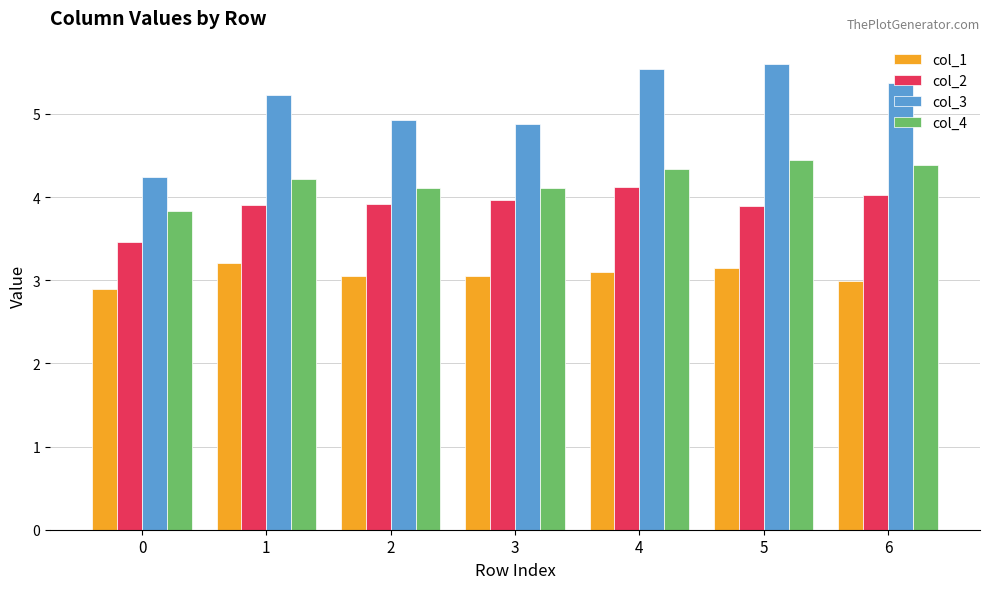

Rank the series at 4 from lowest to highest value.

col_1, col_2, col_4, col_3